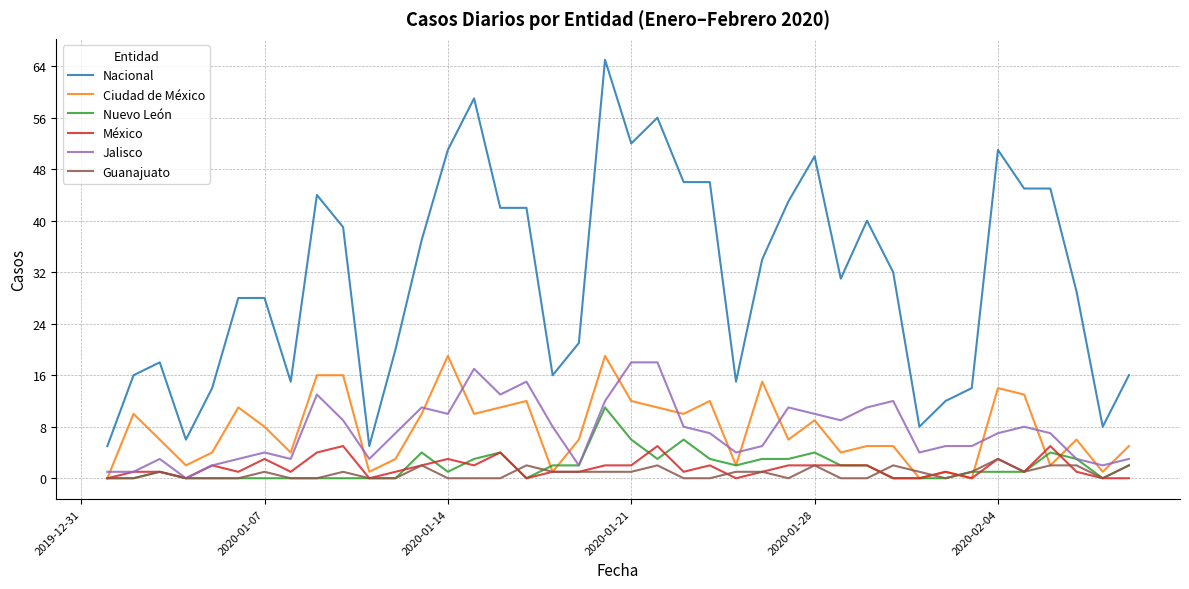

Which series has the largest range (max minus min)?

Nacional